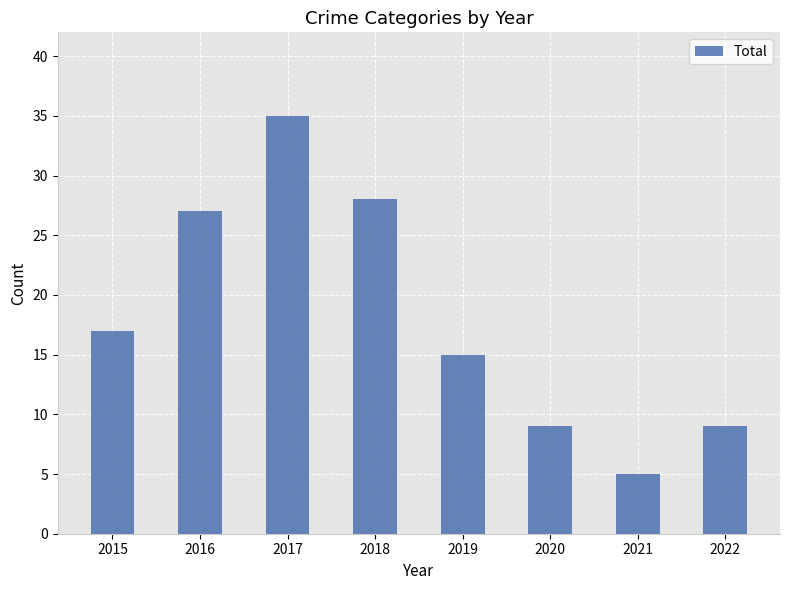

How many bars are there in total?

8